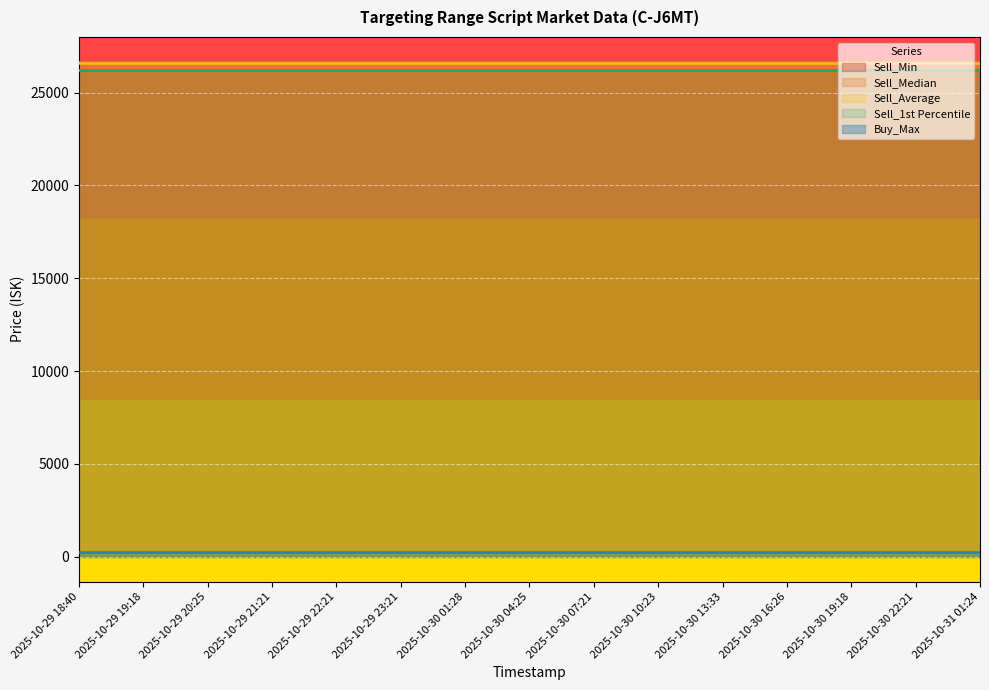

At which category does the chart reach its minimum across all series?

2025-10-29 18:40